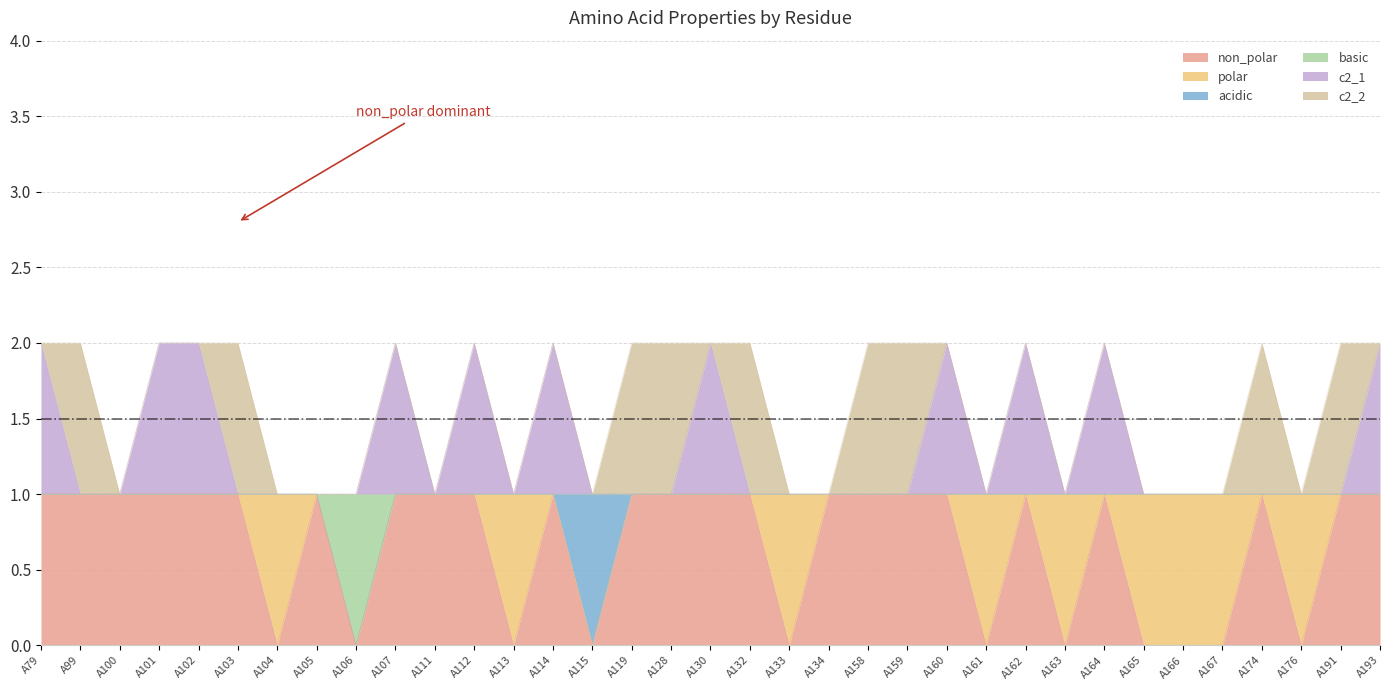

Where is non_polar nearest to the value 0?

A104